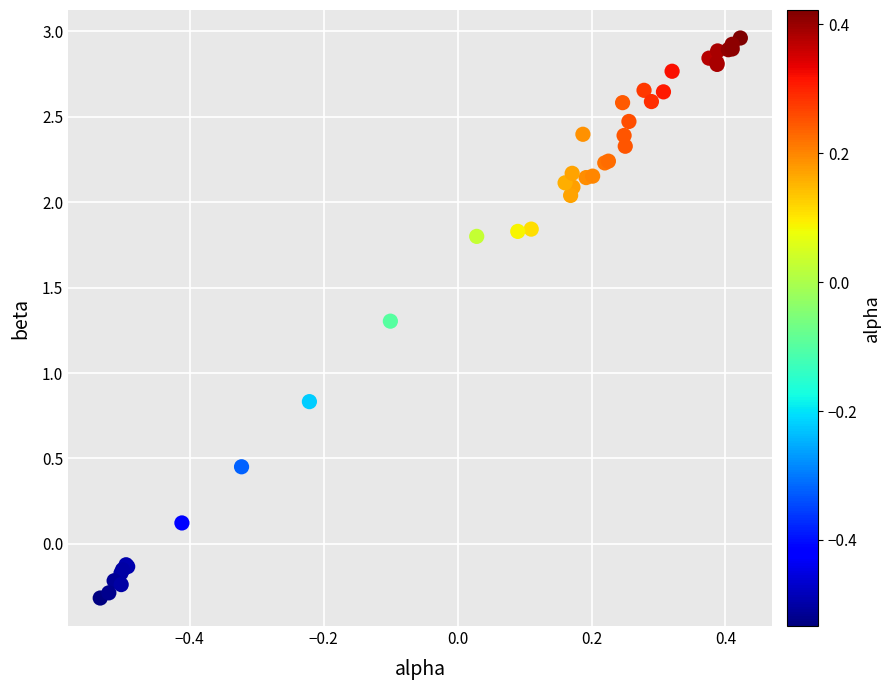

What Y value in the scatter plot is closest to 1?

0.8